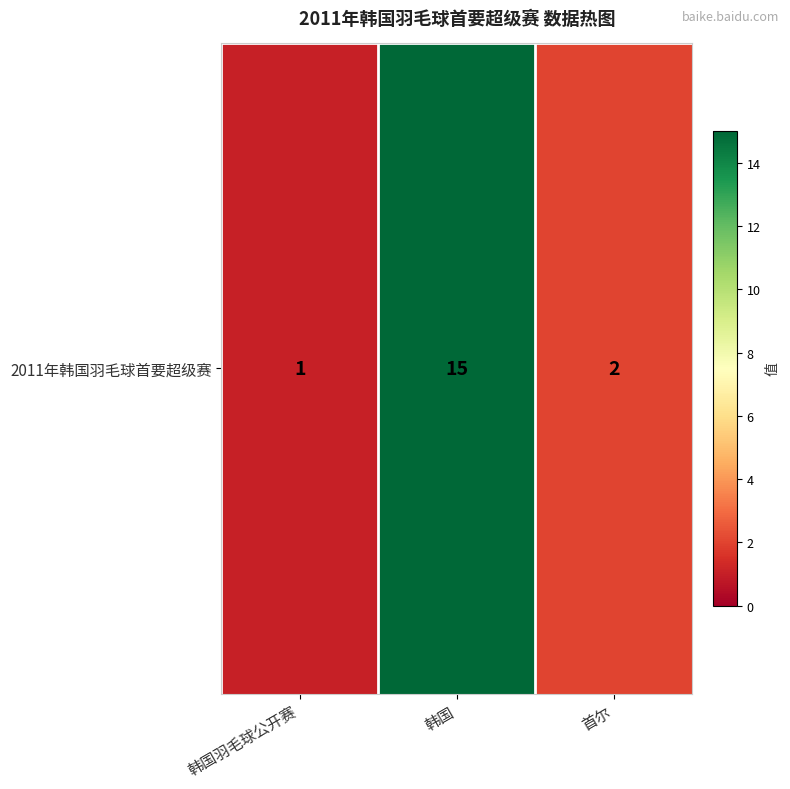

Which has a higher value, 韩国羽毛球公开赛 or 韩国?

韩国